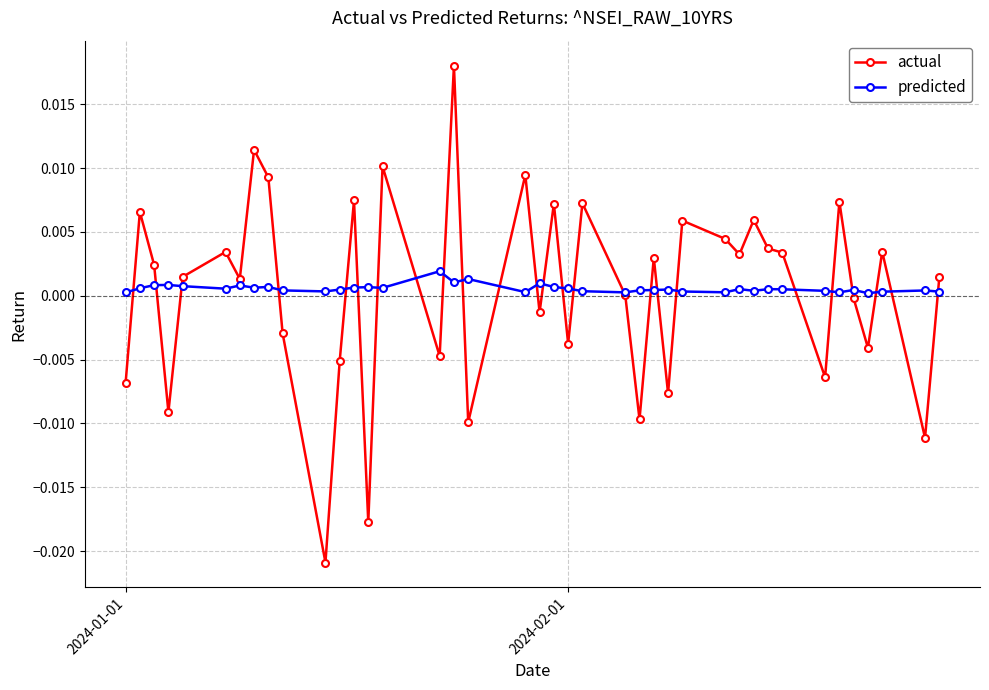

List the series in order of their peak value, lowest first.

predicted, actual